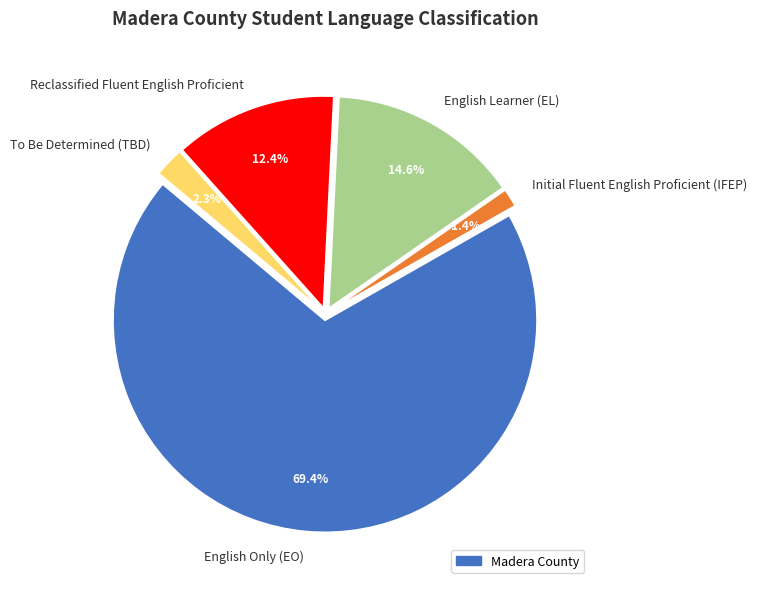

Do English Only (EO) and Reclassified Fluent English Proficient together represent more than half of the pie?

Yes